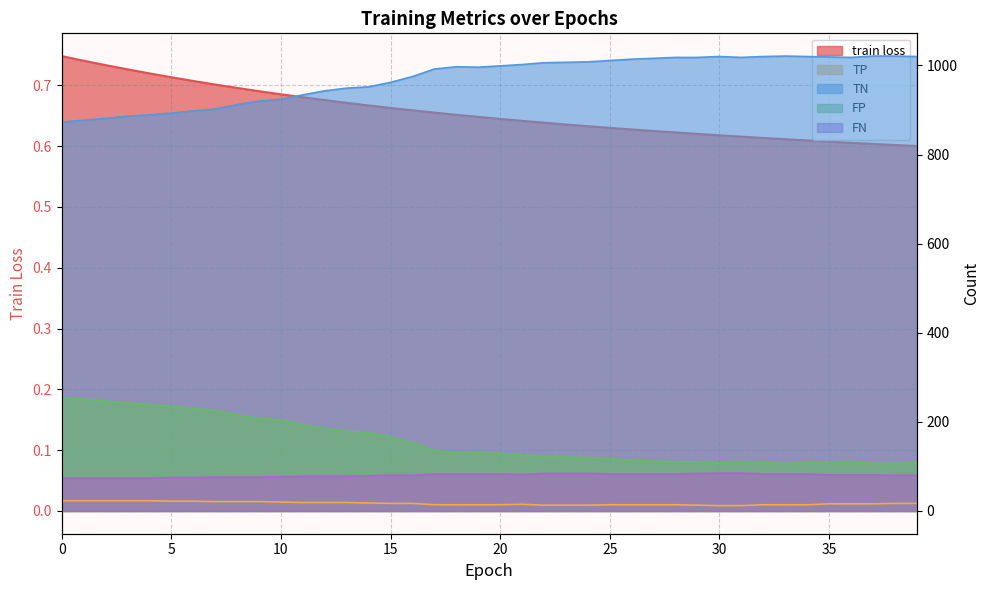

The value of TN at 18 is 1340.2. True or false?

False